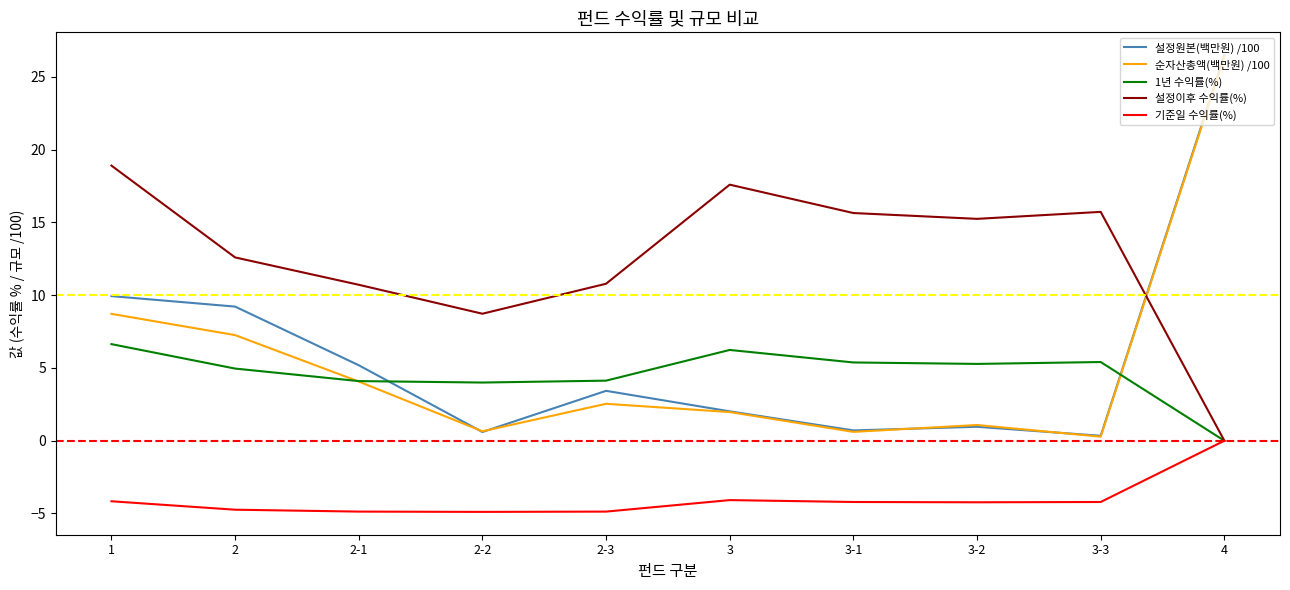

After their last crossing, which series has the higher values: 설정이후 수익률(%) or 순자산총액(백만원) /100?

순자산총액(백만원) /100